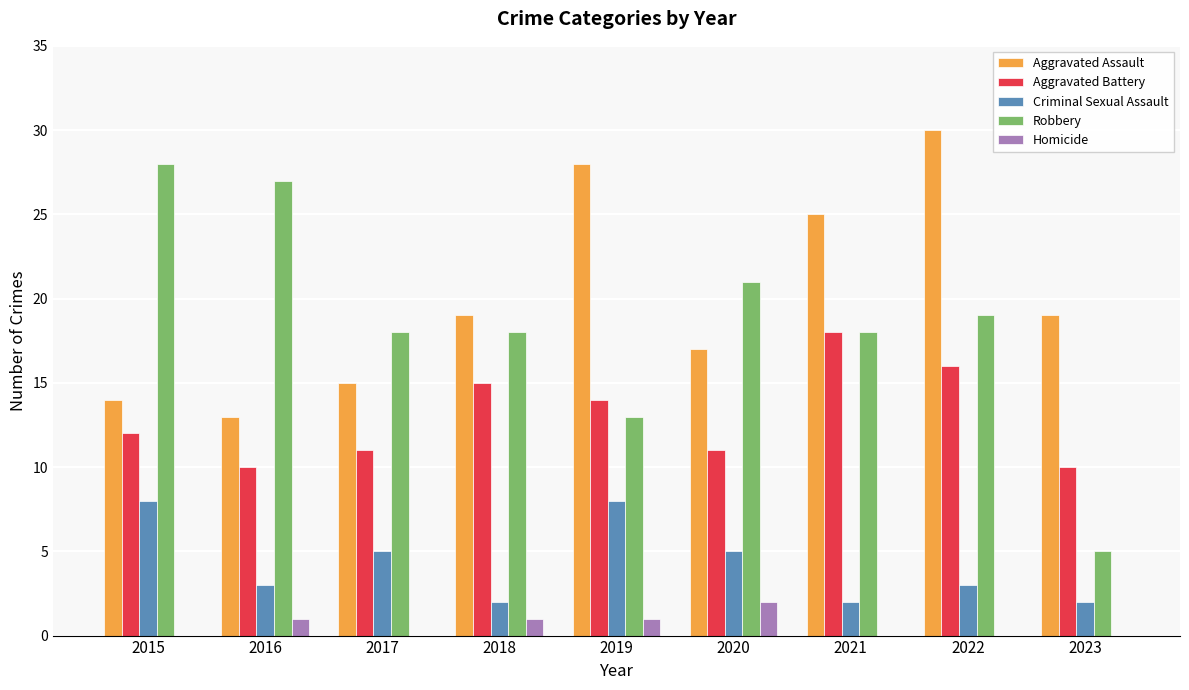

At which category is the sum across all series the highest?

2022